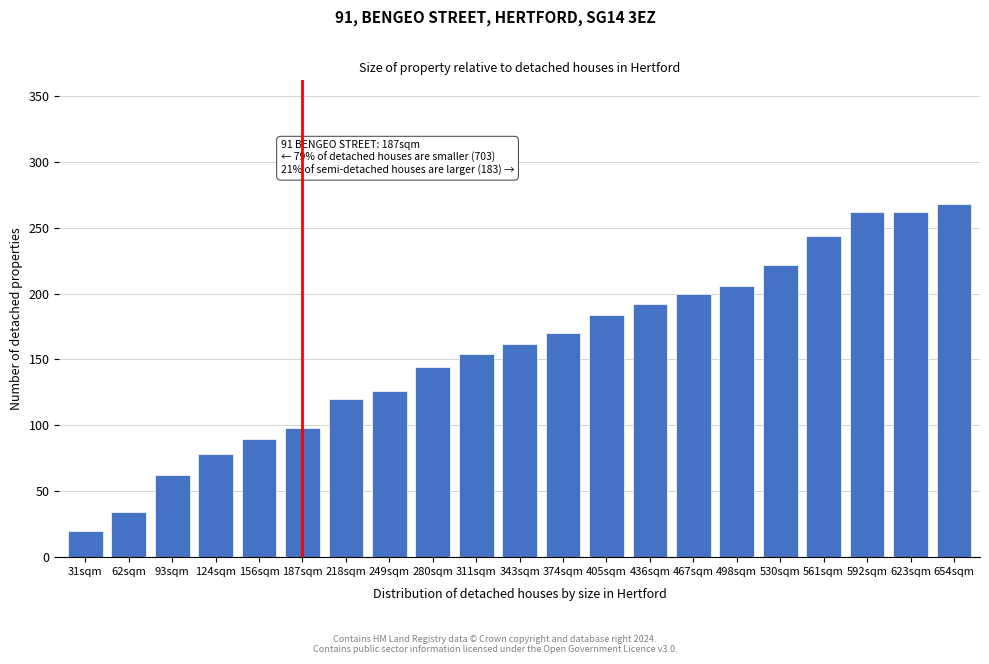

Reading left to right, list all the values displayed in this chart.

20	34	62	78	90	98	120	126	144	154	162	170	184	192	200	206	222	244	262	262	268